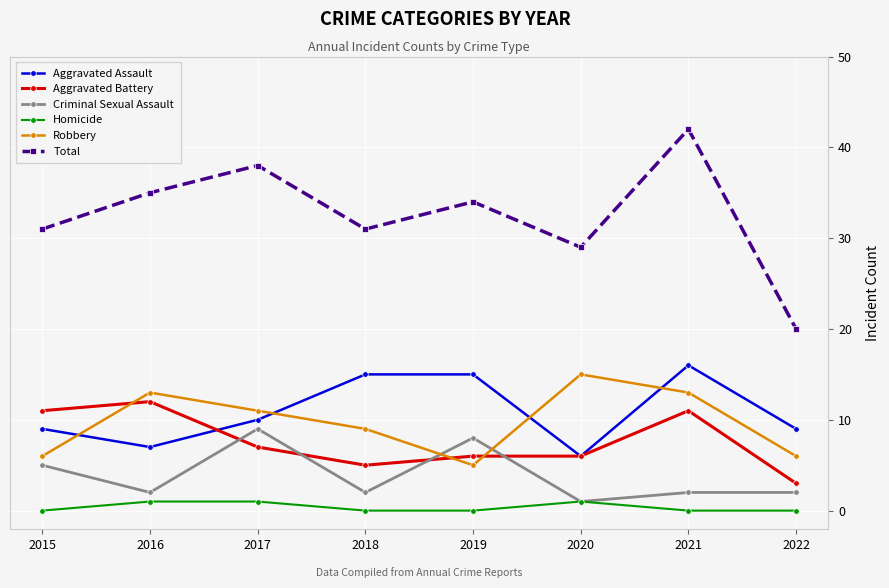

What is the maximum value shown in the chart?

42